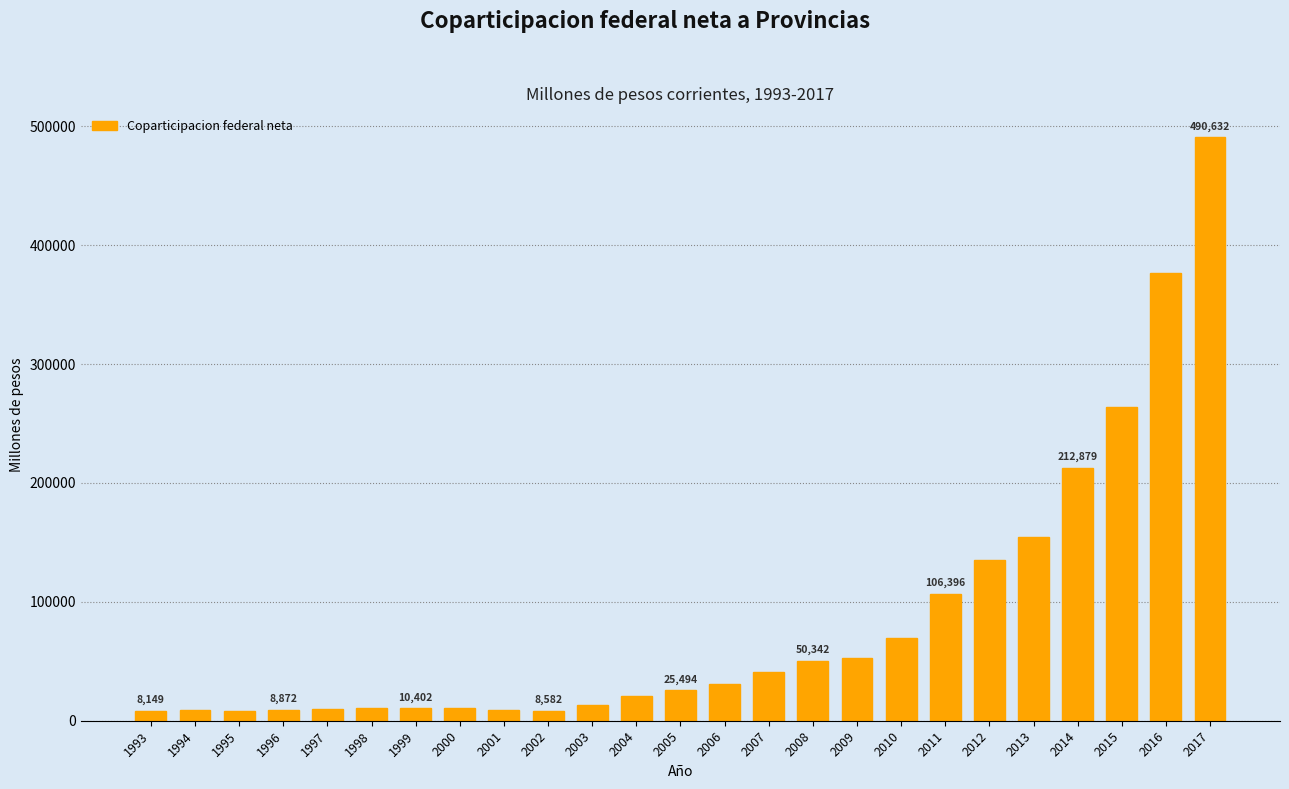

What is the value of the 12th bar from the left?

20390.1